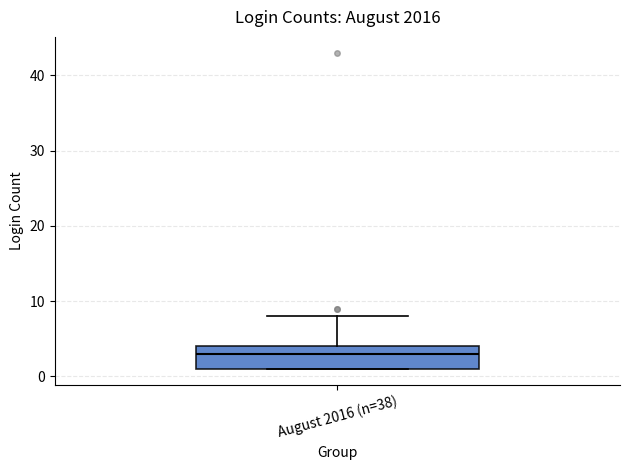

Read this box plot against the y-axis: the position of the median line, the range covered by the box, and the ends of both whiskers. The values are not printed on the chart, so give them approximately, as read against the axis.

median 3, box 1 to 4, whiskers 1 to 8